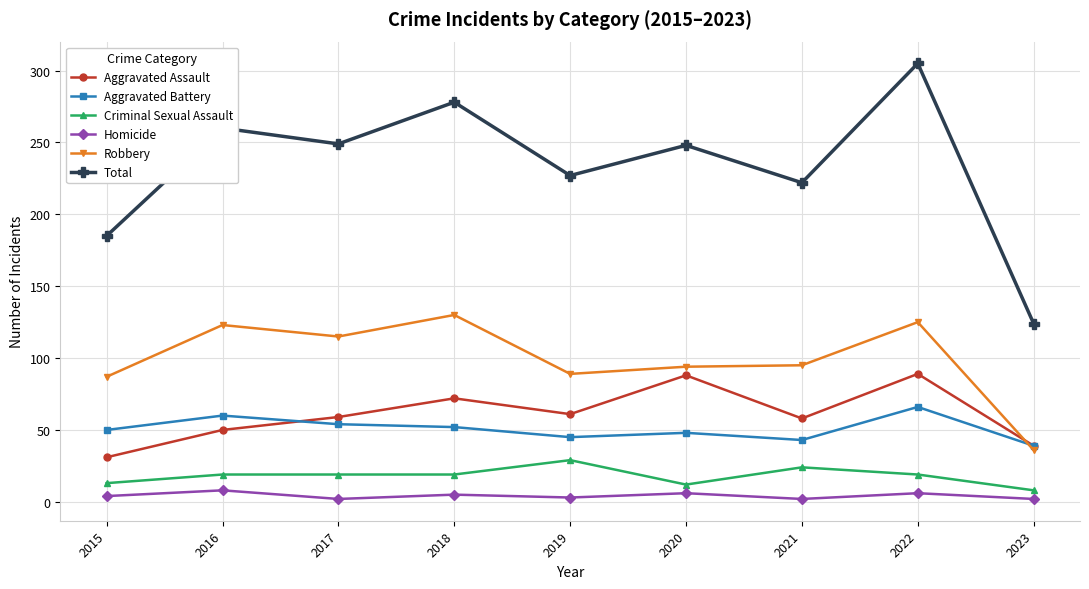

True or false: Criminal Sexual Assault has more than 0 interior local peaks.

True